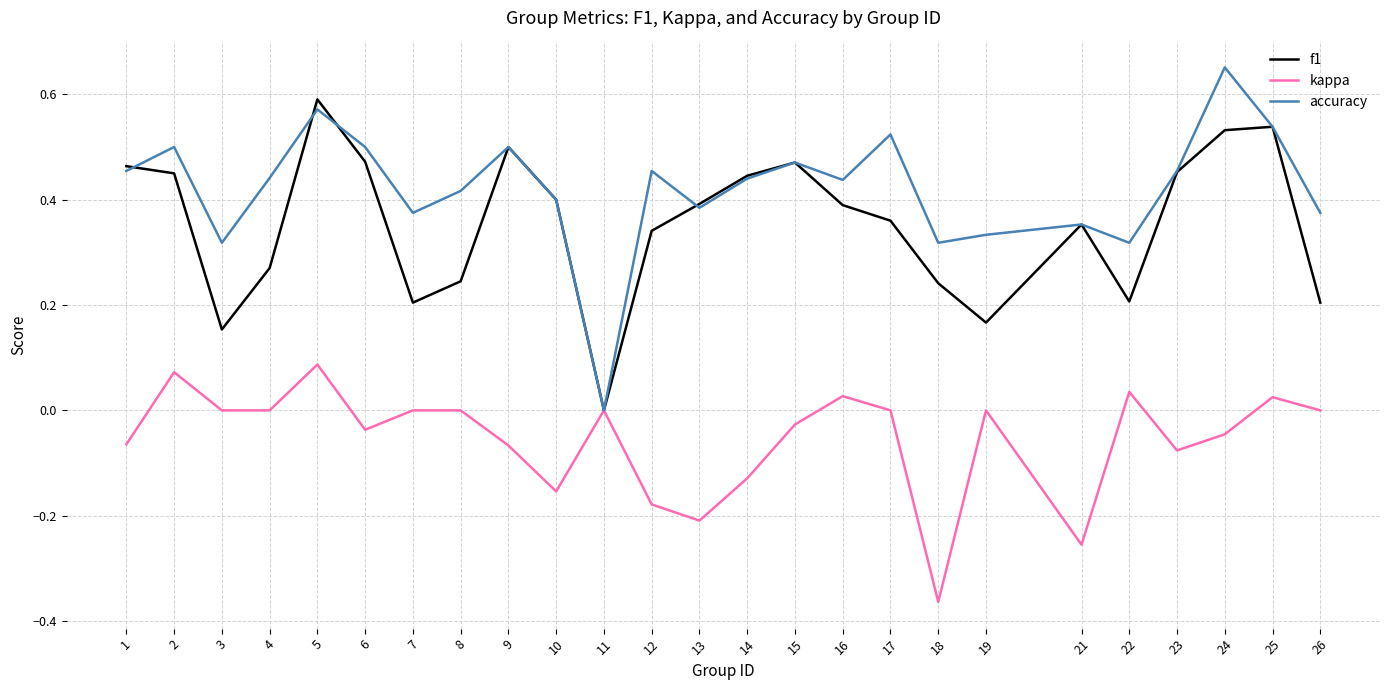

At which category is the sum across all series the highest?

5